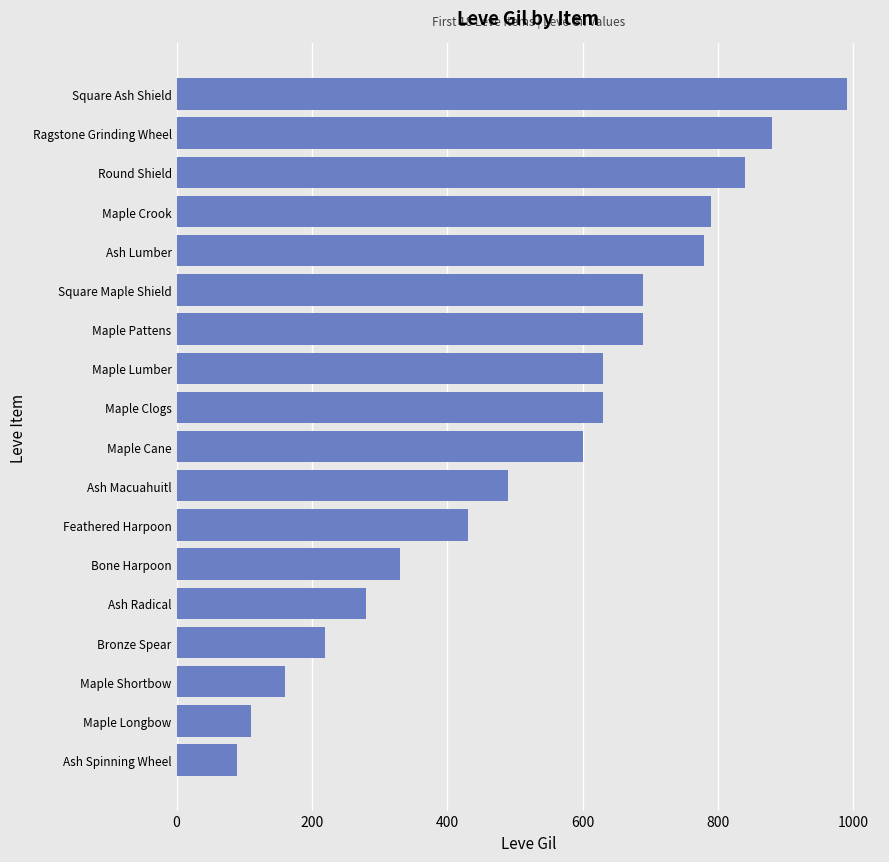

What is the change in value from Bone Harpoon to Feathered Harpoon?

+100